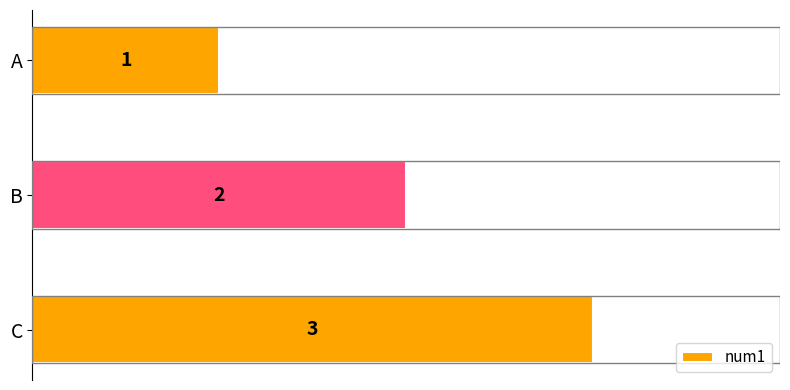

What is the difference between the maximum and minimum values?

2